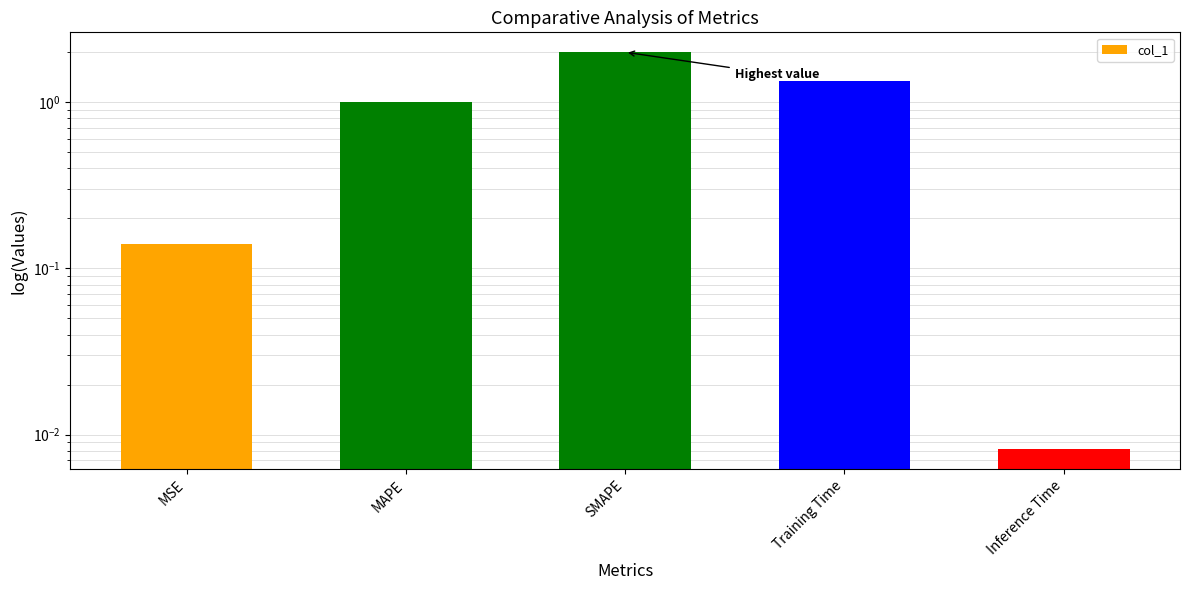

What is the change in value from MAPE to Training Time?

+0.3